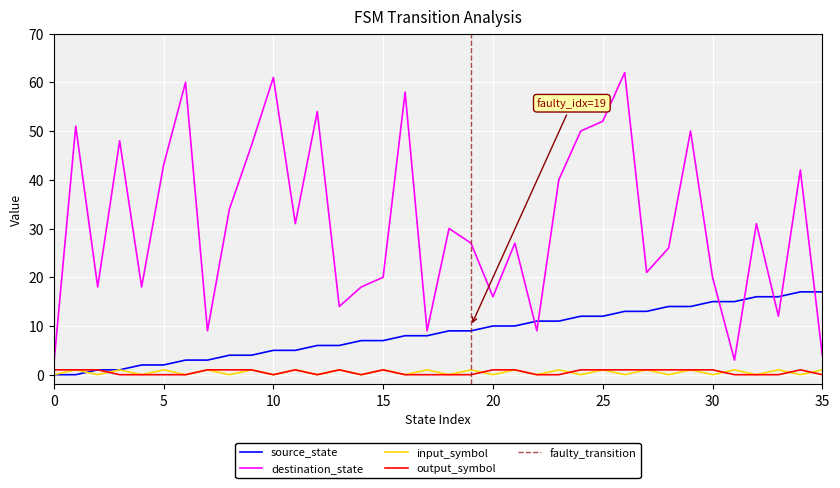

Count the output_symbol values in the range 0 to 1.

36